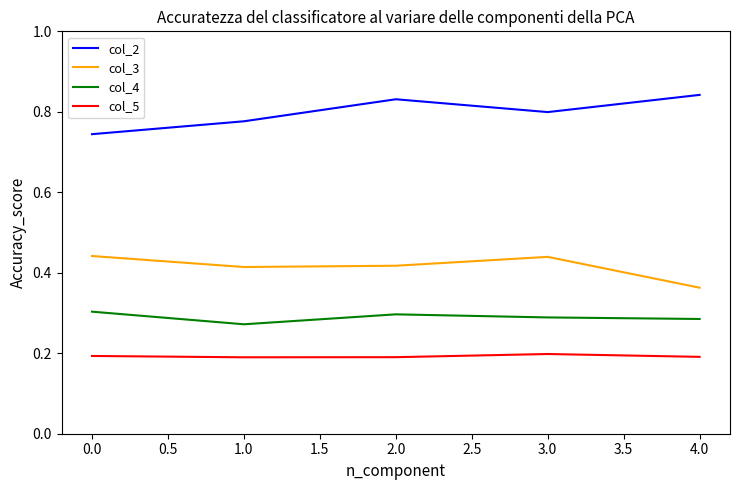

True or false: col_2 and col_4 cross at least once.

False